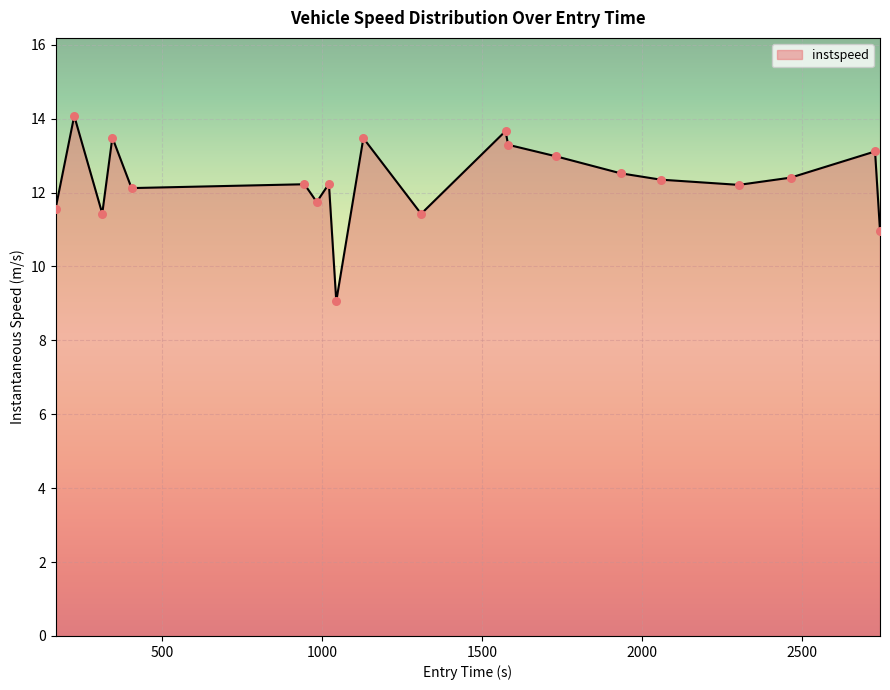

What is the smallest value displayed?

9.1